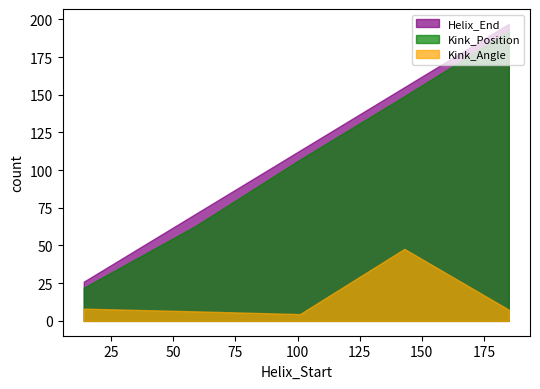

What is the minimum value for Kink_Position?

22.0